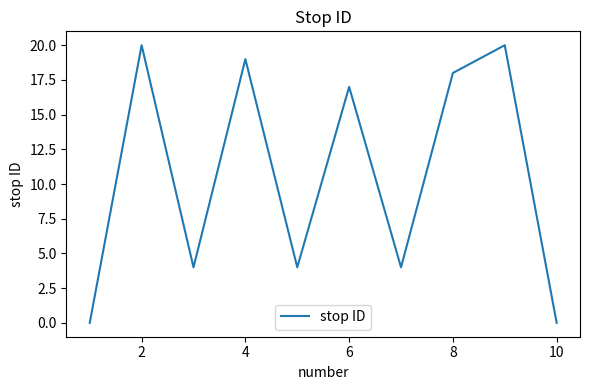

What is the difference between the maximum and minimum values?

20